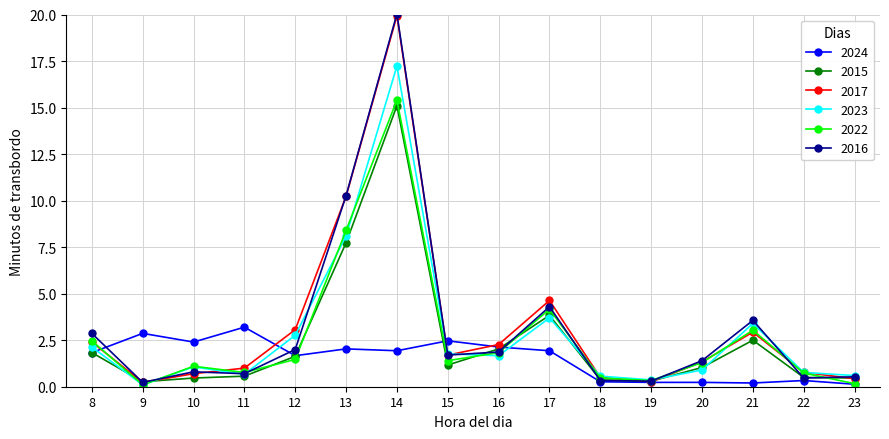

True or false: 2015 has more than 0 points higher than both neighbors.

True